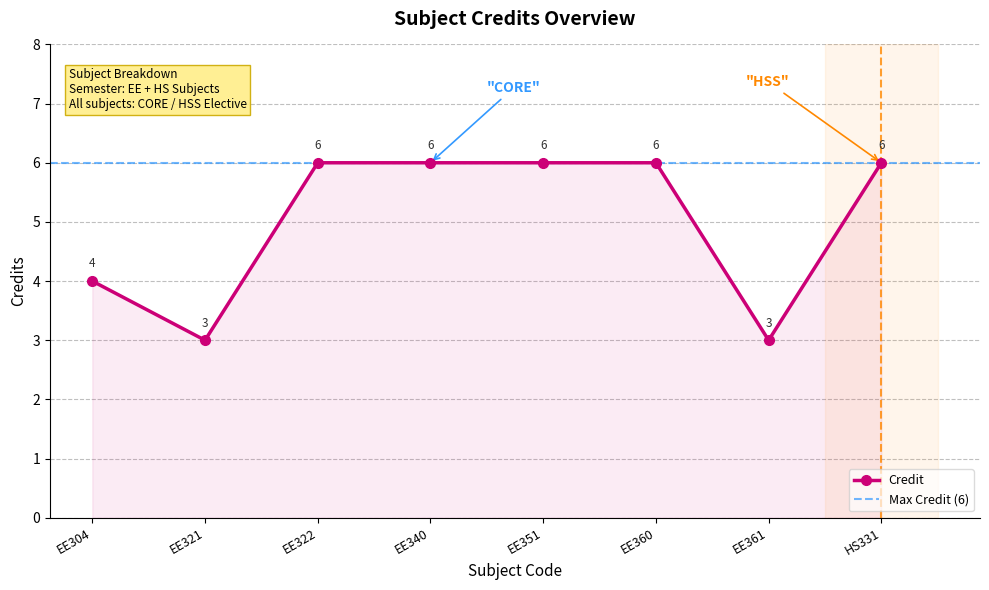

What is the change in value from EE304 to EE360?

+2